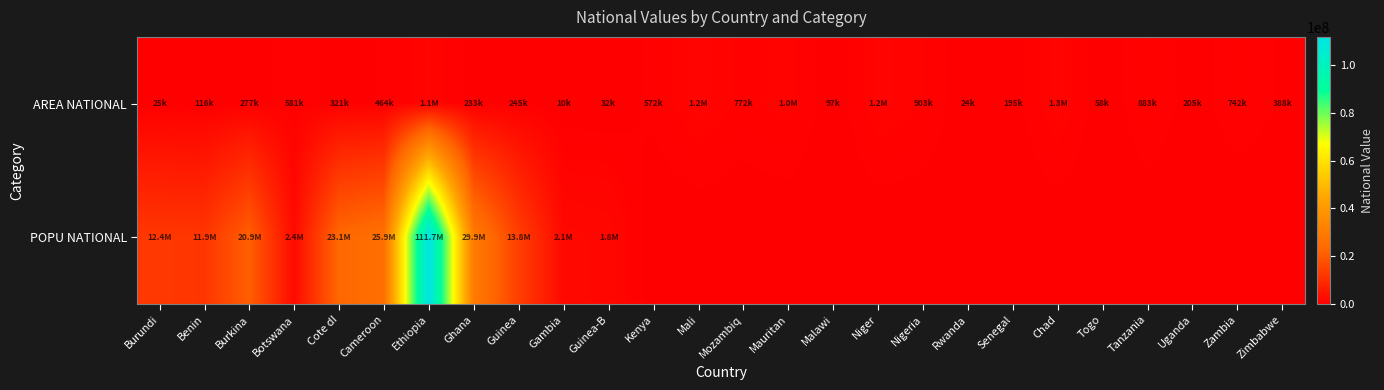

Between Niger and Chad, which series saw the biggest shift?

AREA NATIONAL